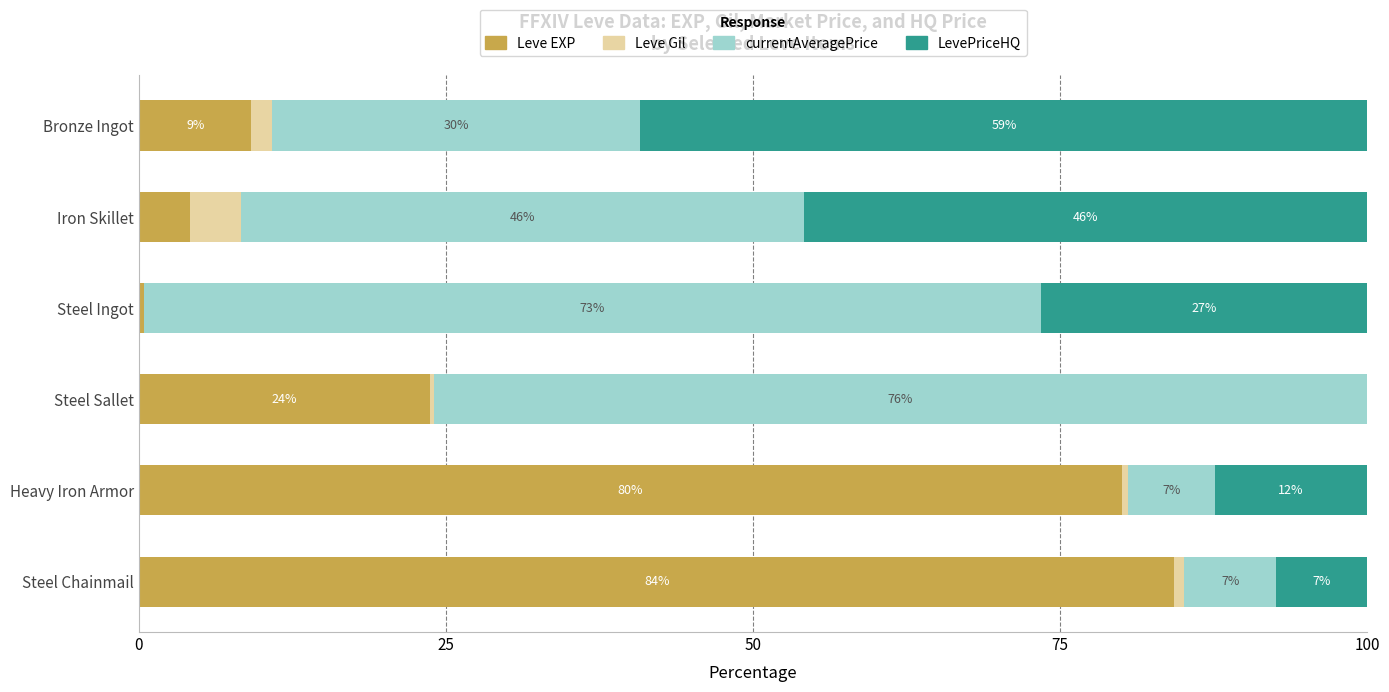

What is the total value across all series at Iron Skillet?

100.0